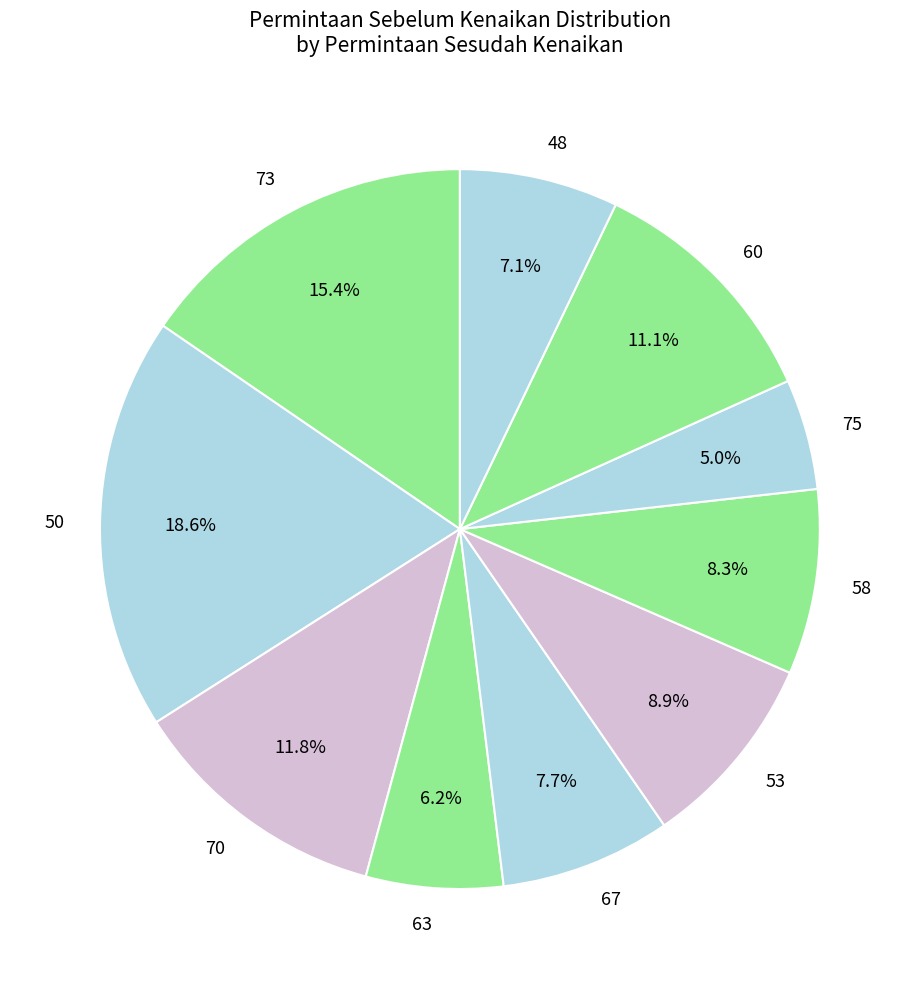

Approximately how many times larger is the value at 48 compared to 70?

0.6